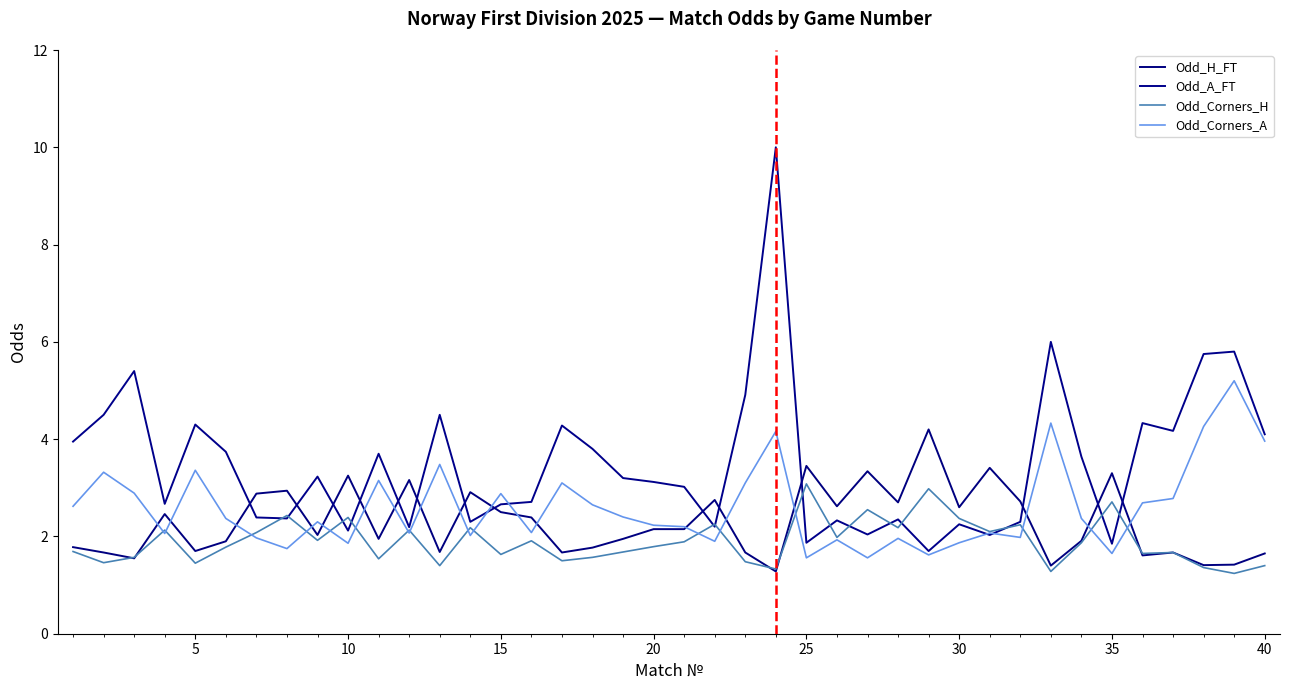

How many categories are shown in the chart?

40